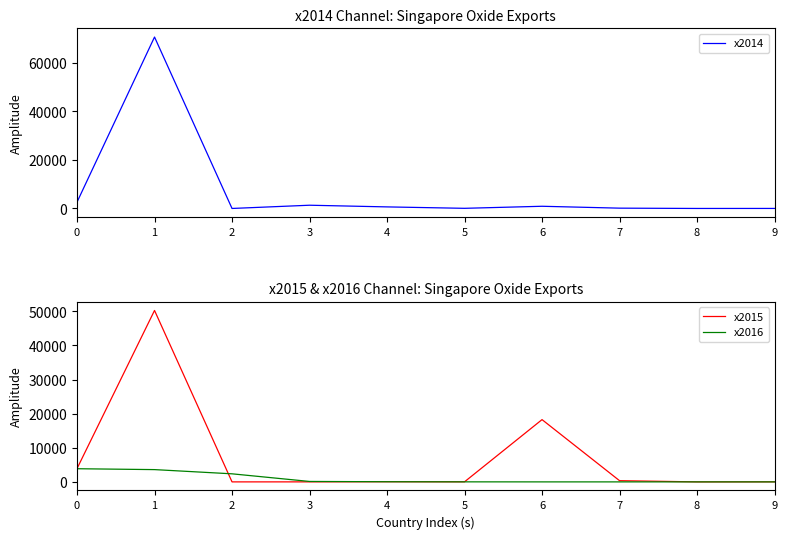

Is it true that x2015 equals 34 at 5?

False